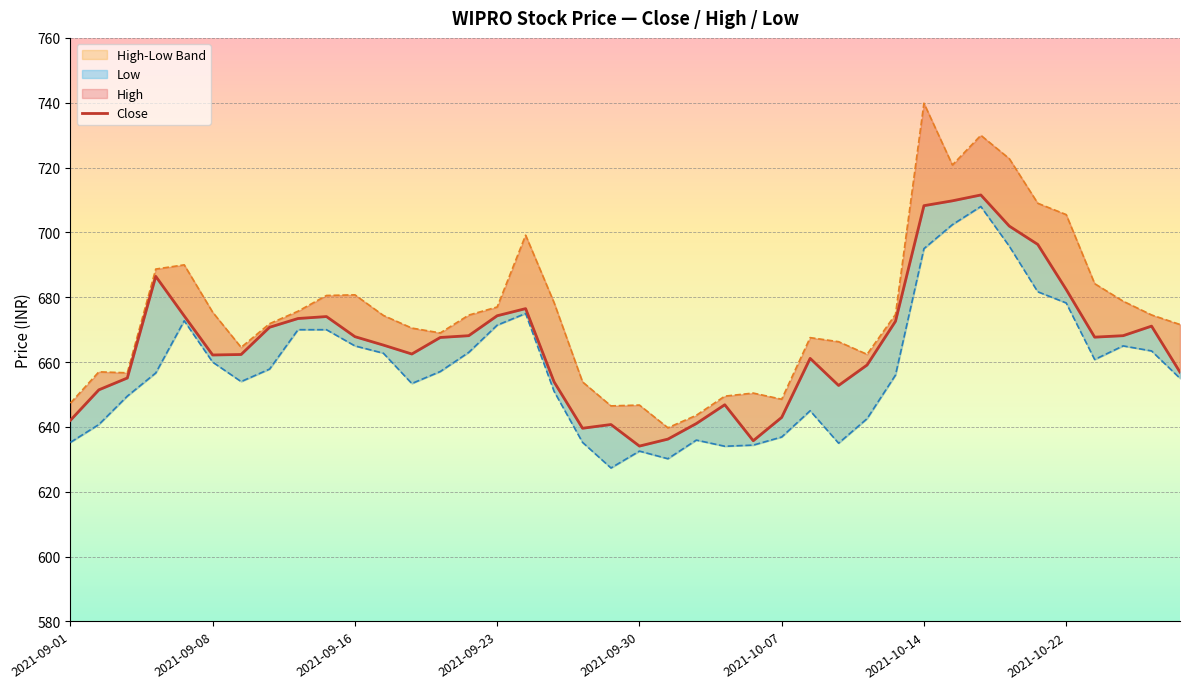

True or false: high has more than 2 interior local peaks.

True